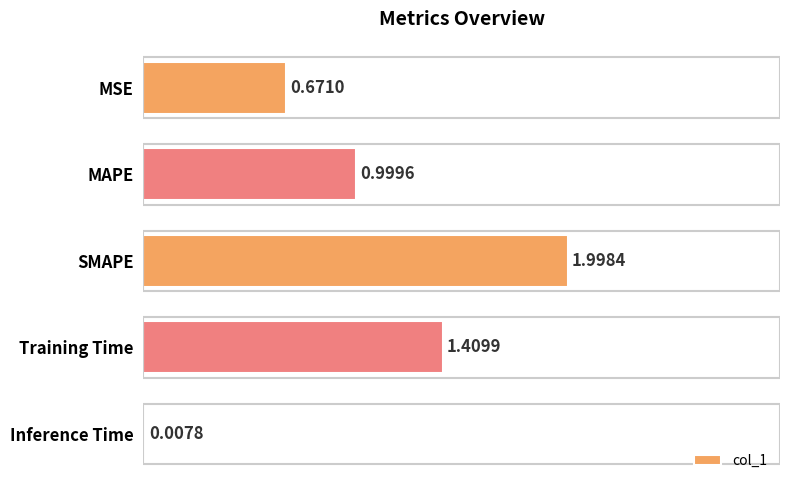

Does the chart contain stacked bars?

No